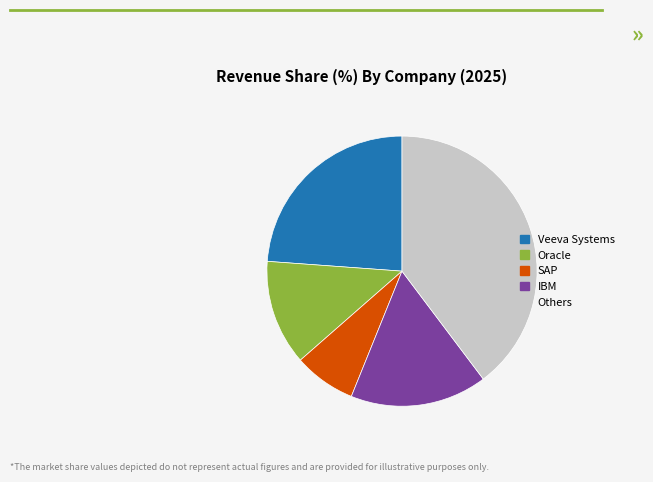

Count the number of slices in the pie.

5